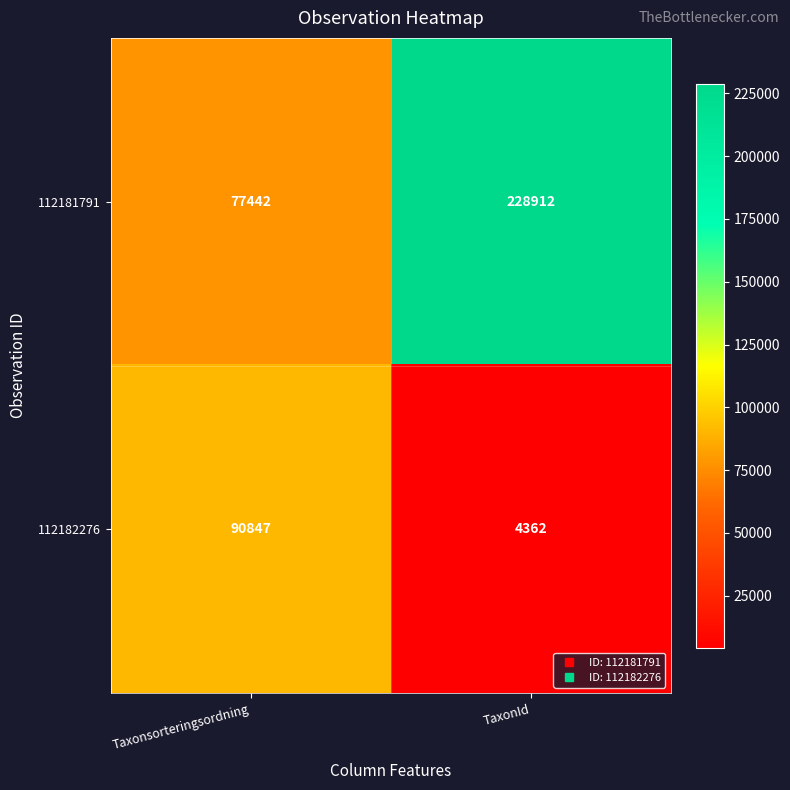

Rank the series by their maximum value, from lowest to highest.

112182276, 112181791